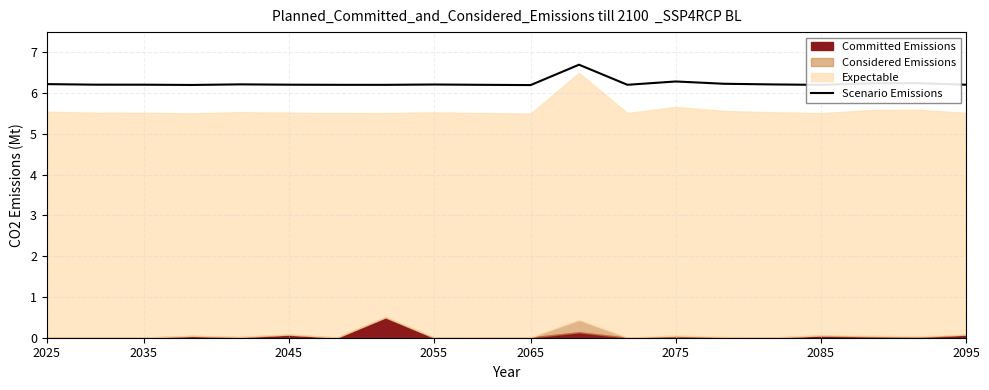

What is the maximum value shown in the chart?

6.7